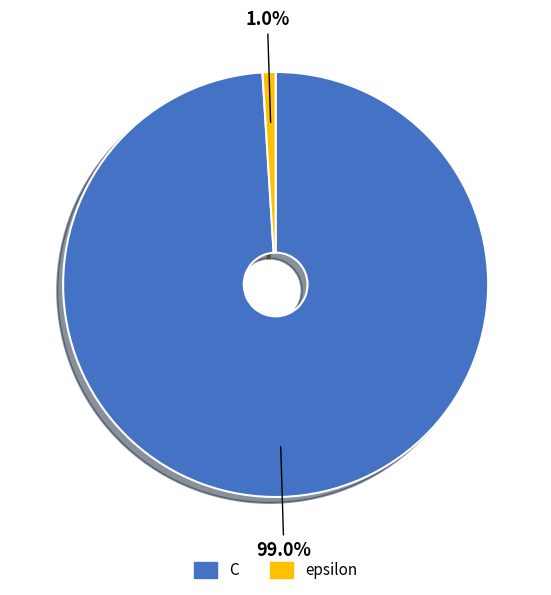

To the nearest percent, what is the combined percentage of epsilon and C?

100%